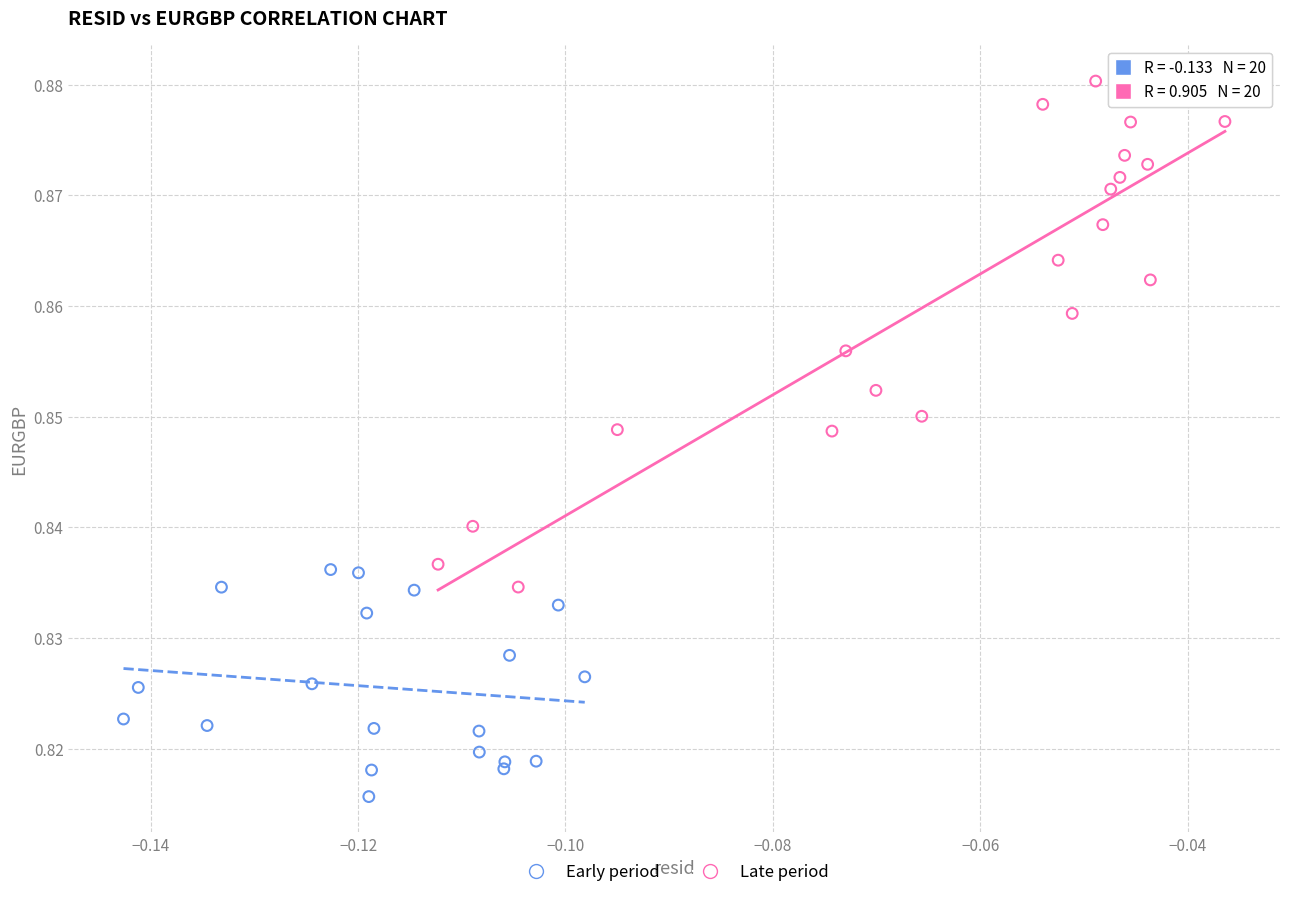

What are all the series names shown in the legend?

Early period, Late period